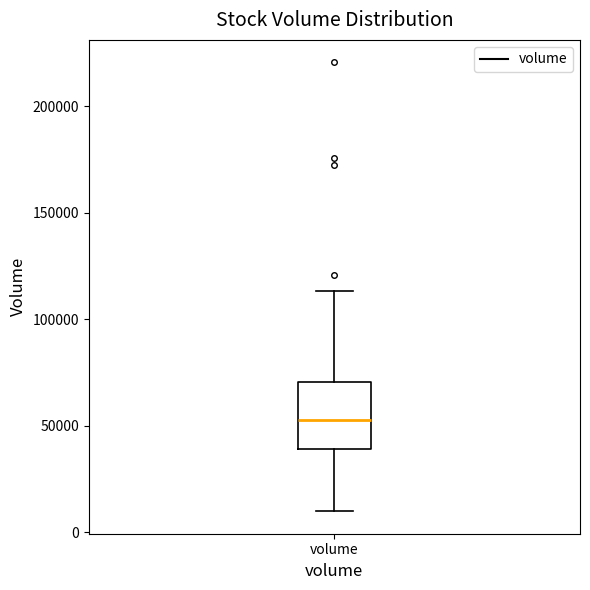

Read this box plot against the y-axis: the position of the median line, the range covered by the box, and the ends of both whiskers. The values are not printed on the chart, so give them approximately, as read against the axis.

median 55000, box 40000 to 70000, whiskers 10000 to 115000